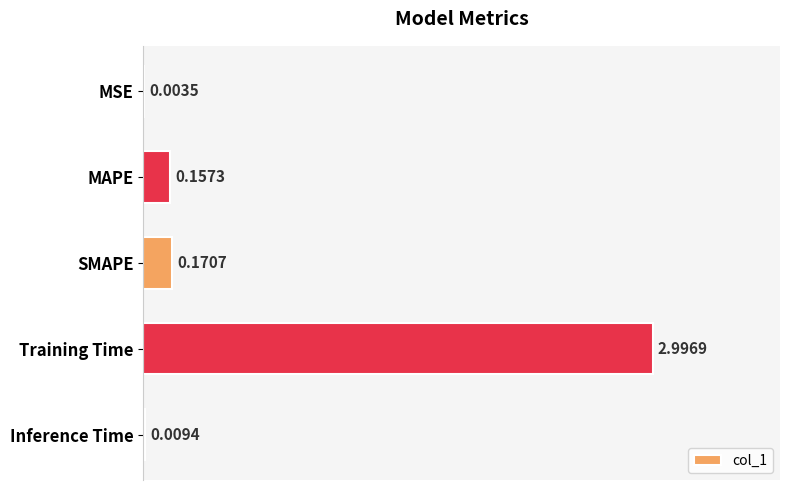

Count the number of data series in this chart.

1